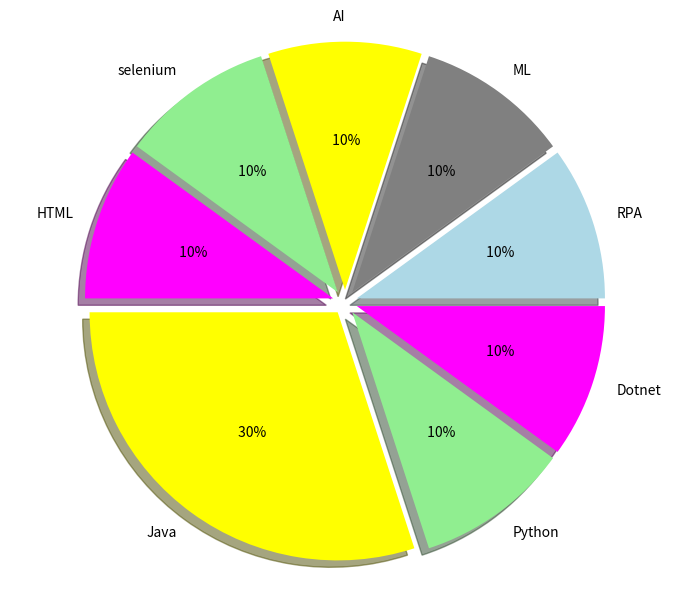

Is the sum of AI and ML greater than half?

No